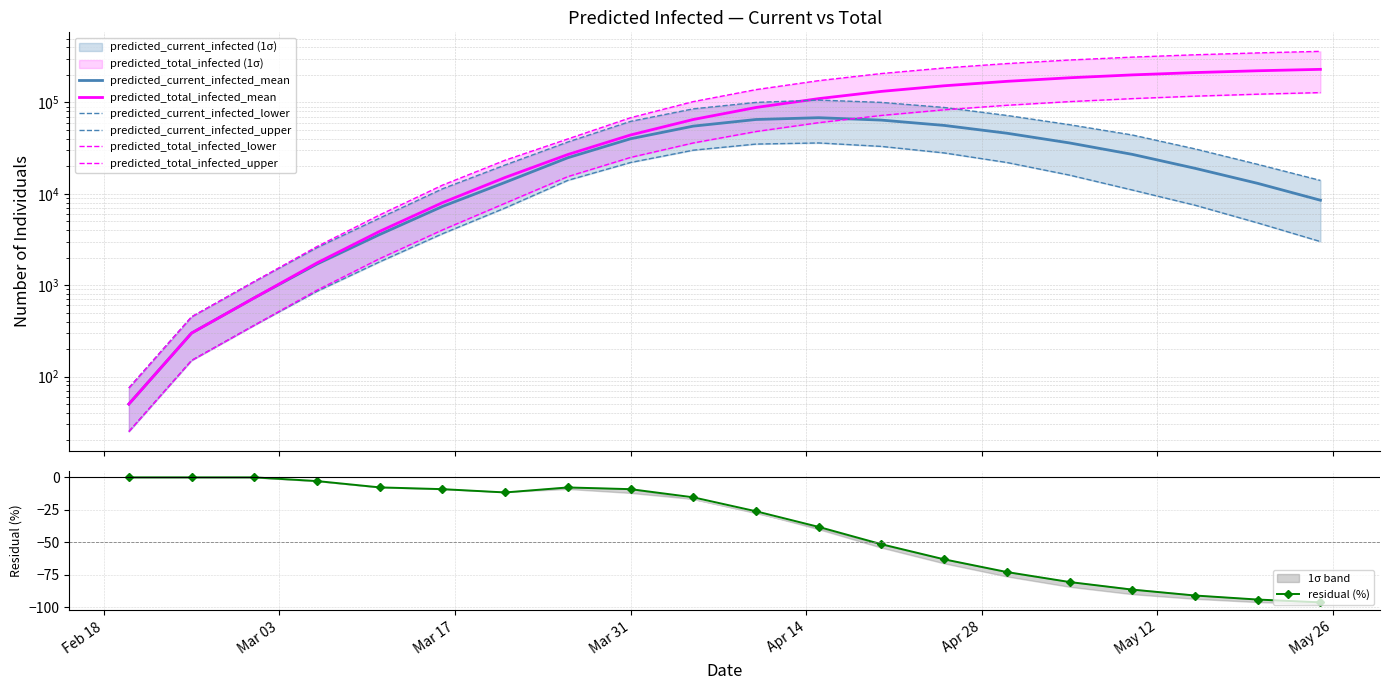

How many lines are shown in the chart?

6